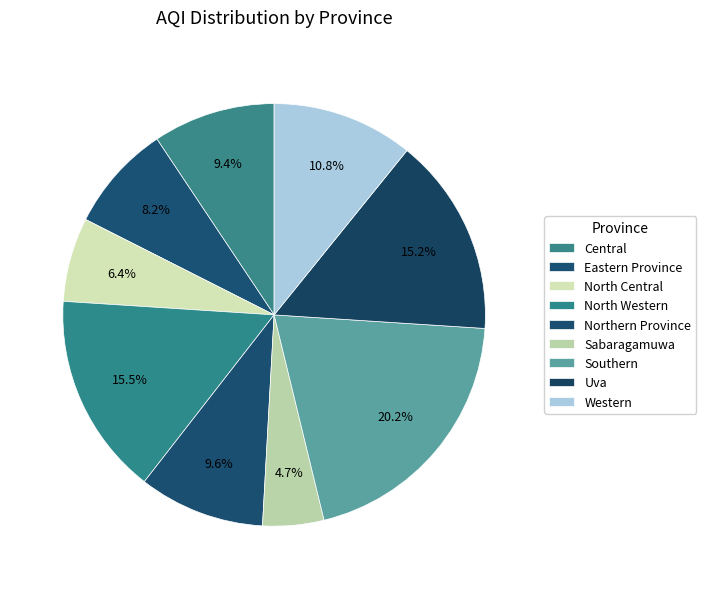

To the nearest percent, what is the combined percentage of North Central and Central?

16%